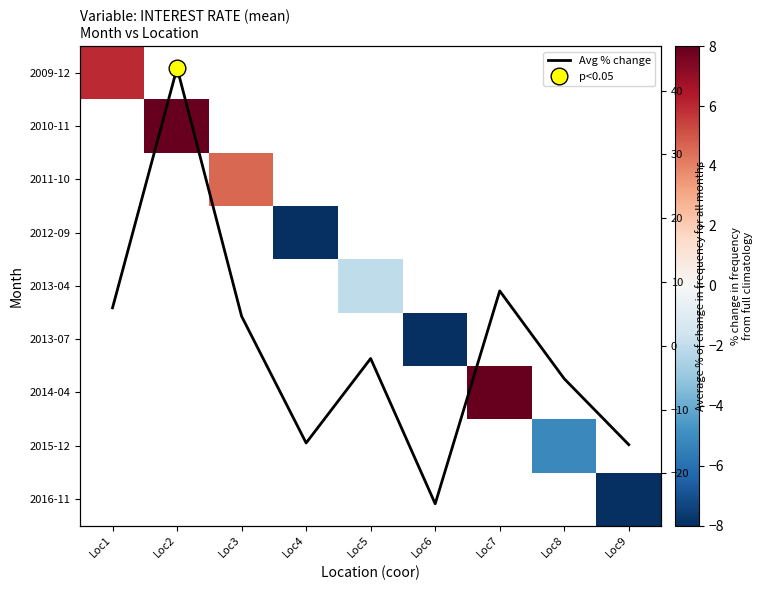

At how many categories does at least one series exceed -4?

5